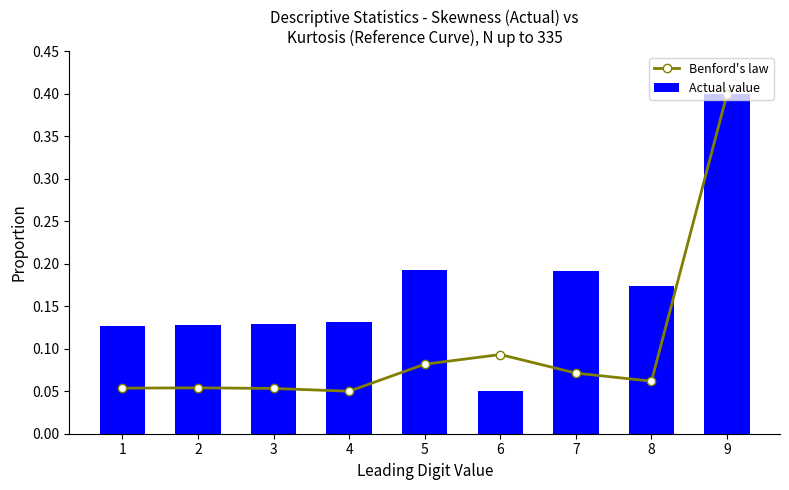

True or false: Actual value has a value of 0.2 at 7.

True